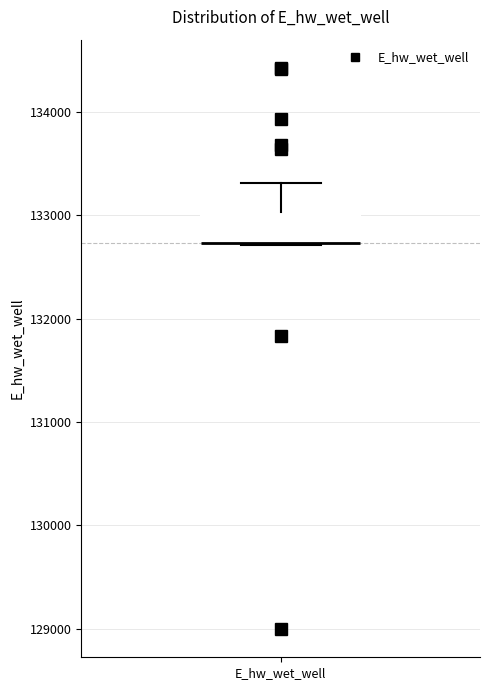

Read this box plot against the y-axis: the position of the median line, the range covered by the box, and the ends of both whiskers. The values are not printed on the chart, so give them approximately, as read against the axis.

median 132700 (drawn on the box's lower edge), box 132700 to 133000, whiskers 132700 to 133300